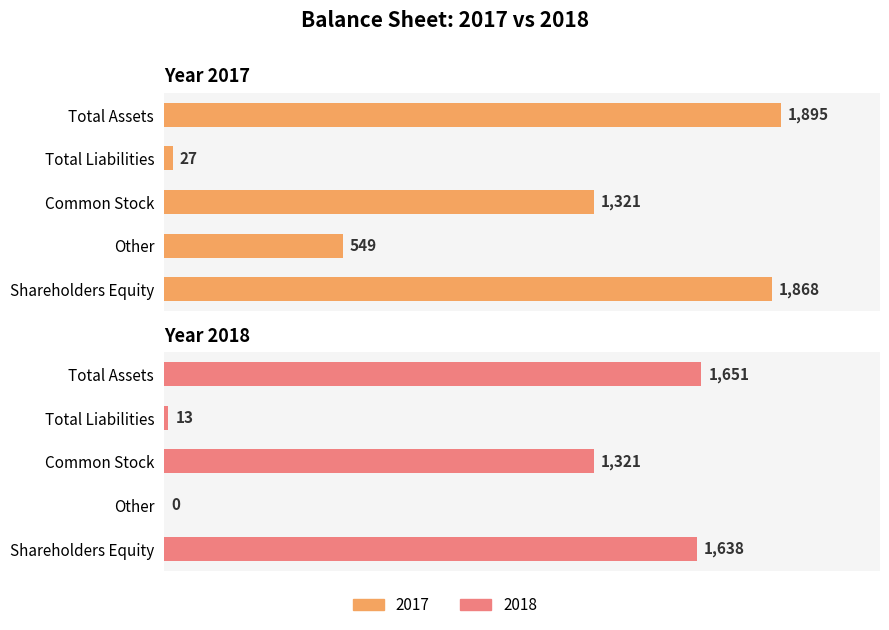

List the labels in order of 2018 value, smallest first.

Other, Total Liabilities, Common Stock, Shareholders Equity, Total Assets